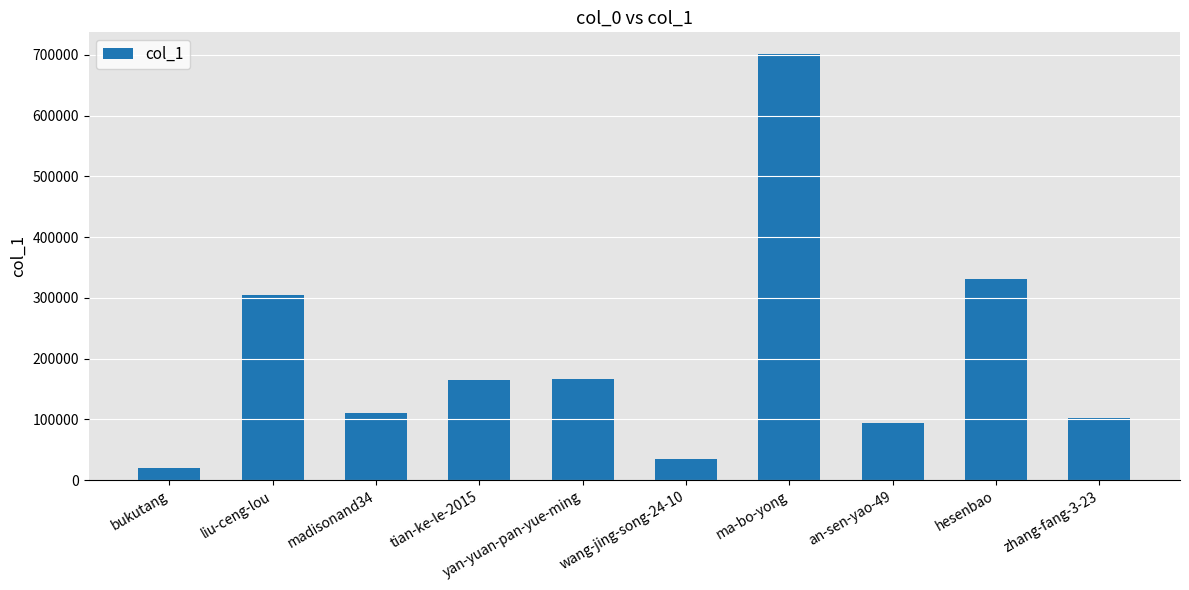

What value does the data have at bukutang, to the nearest 10?

19740